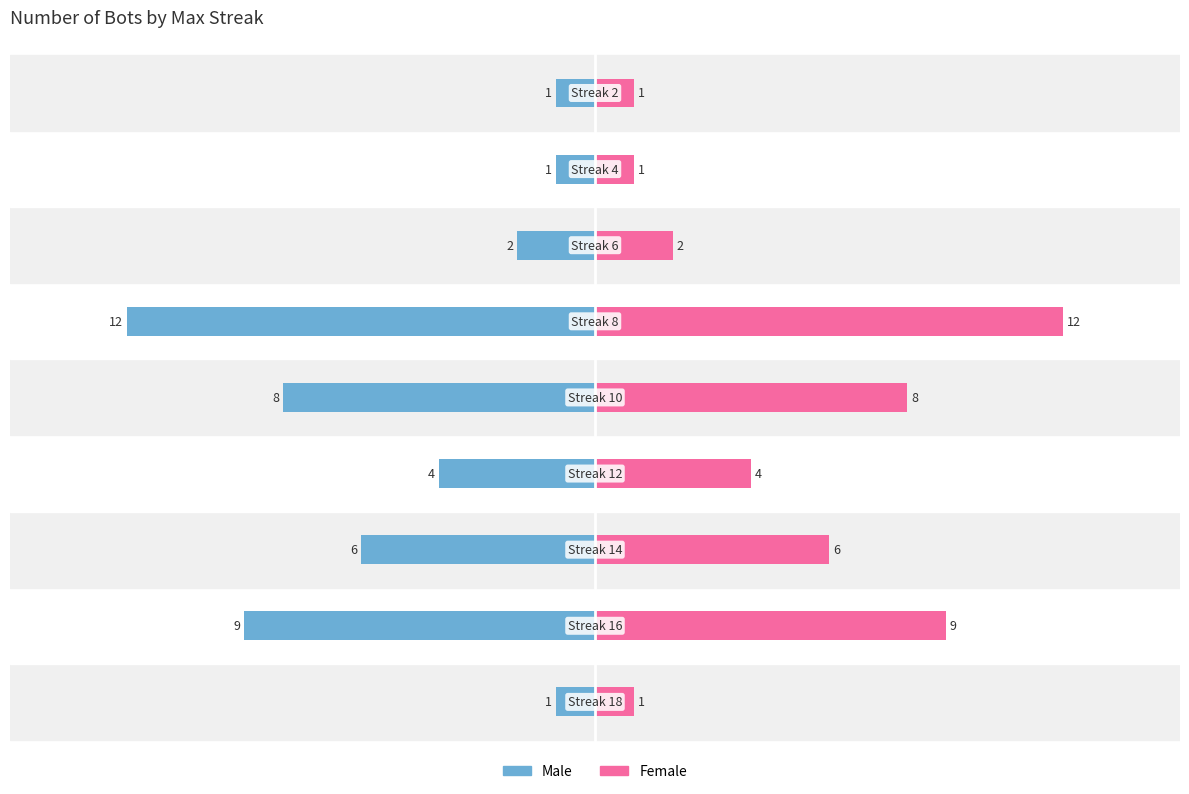

What is the difference between the second highest and minimum values in the Female series?

8